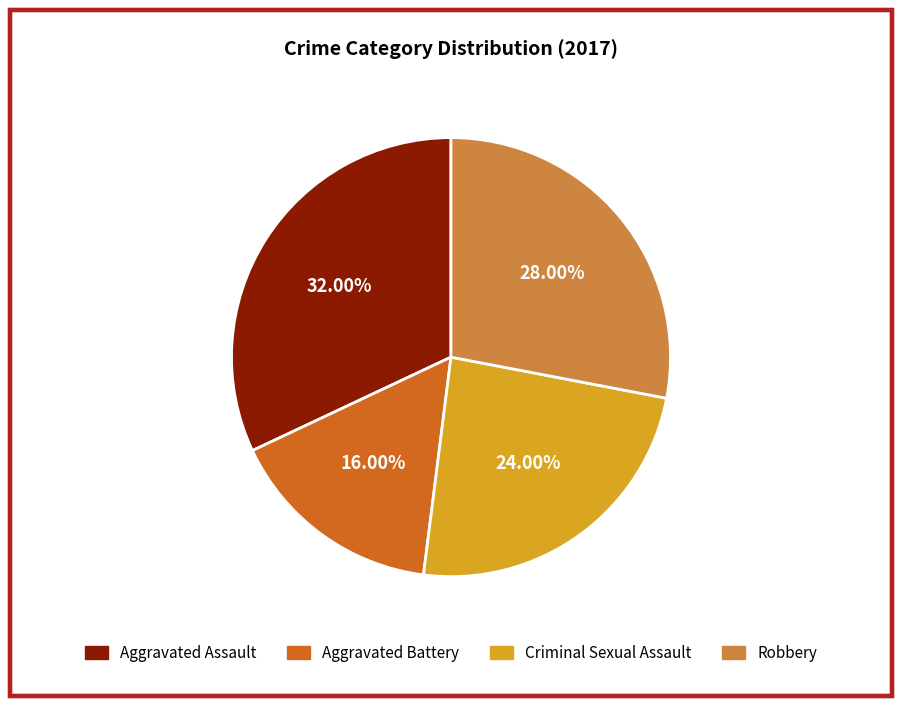

Is Criminal Sexual Assault the majority of the pie?

No